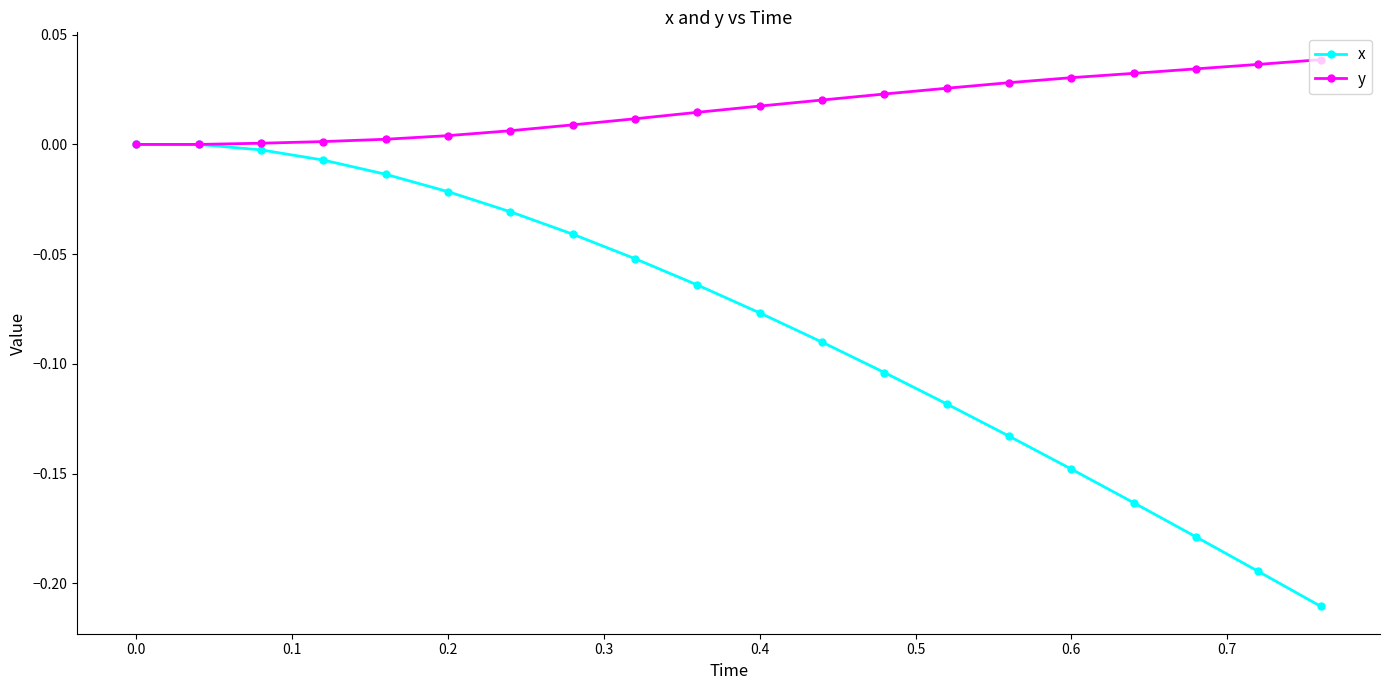

List the series in order of their peak value, lowest first.

x, y